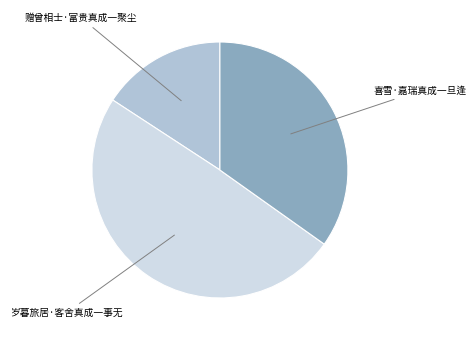

Does any single category account for the majority?

No